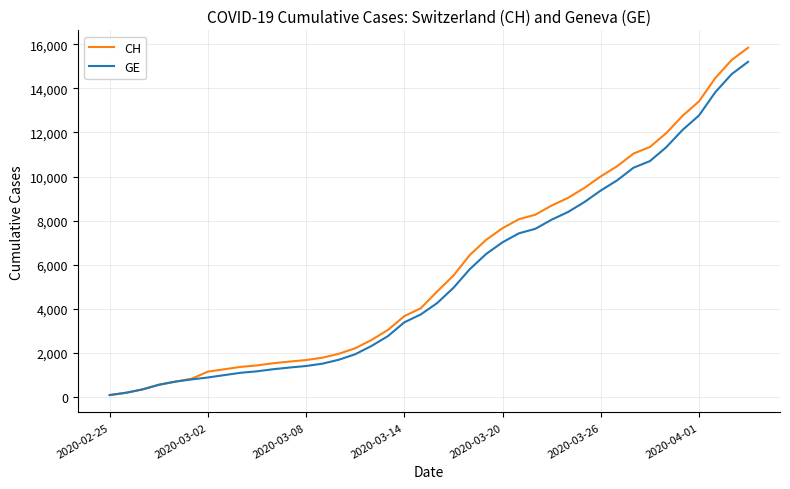

Which series has the largest range (max minus min)?

CH